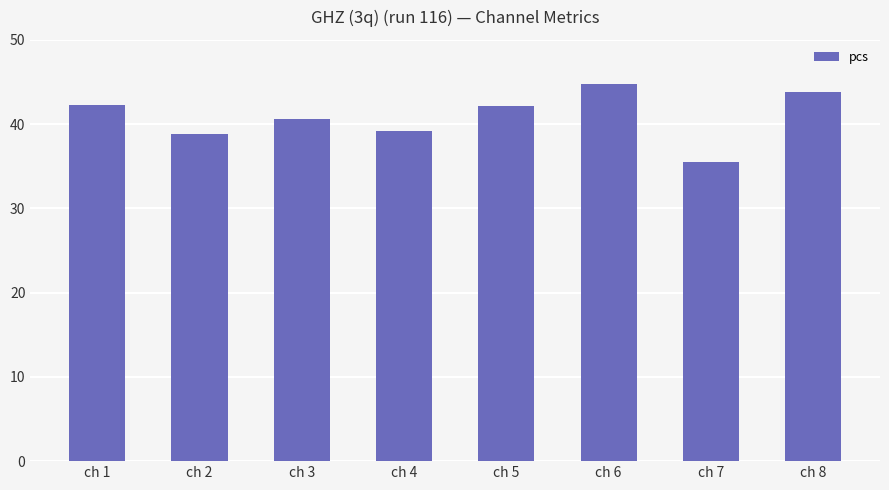

What is the value of the 6th bar from the left?

44.7